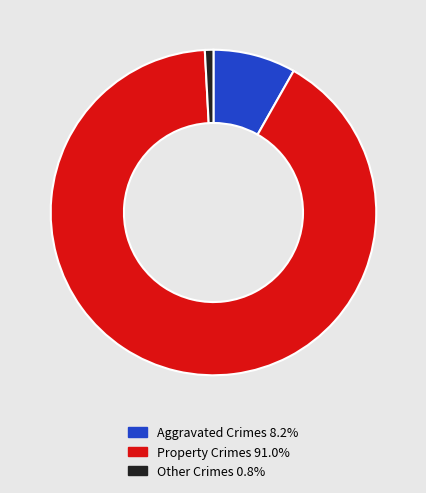

Is there a majority slice in this chart?

Yes